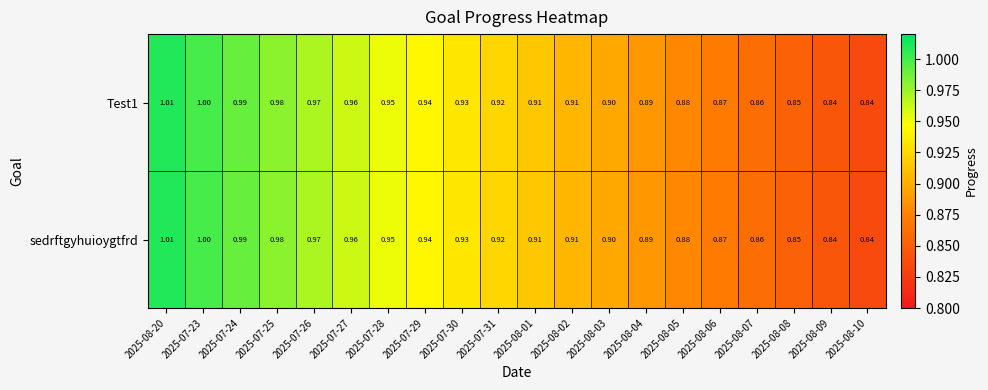

Is the value of Test1 at 2025-07-31 greater than the value of sedrftgyhuioygtfrd at 2025-08-04?

Yes